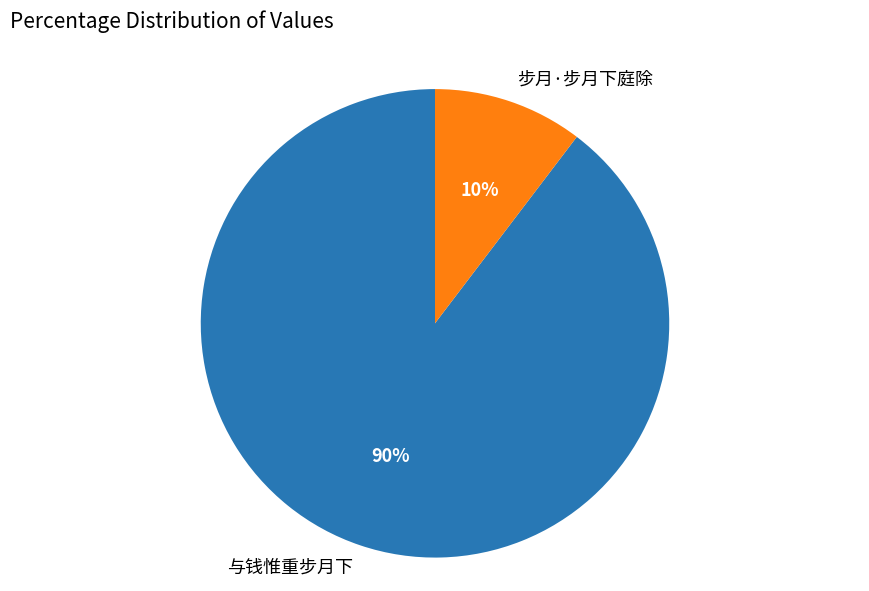

Is there a majority slice in this chart?

Yes